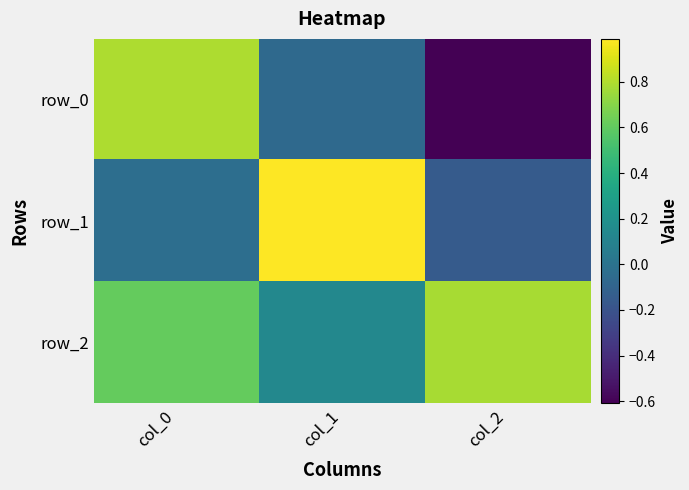

What value does the row_0 series have at col_0?

0.8